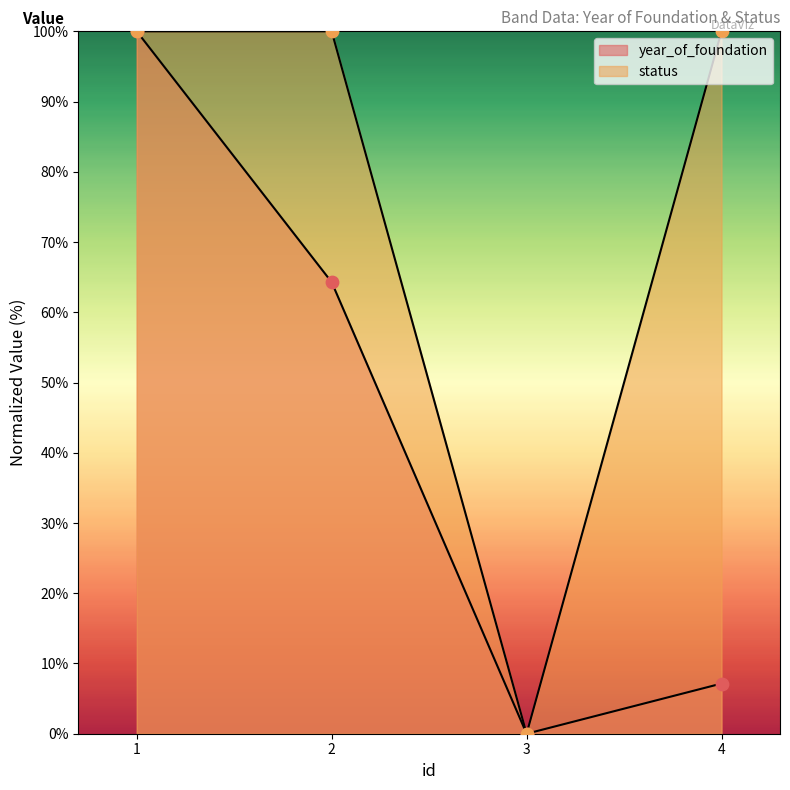

Which series has the largest total across all categories?

status